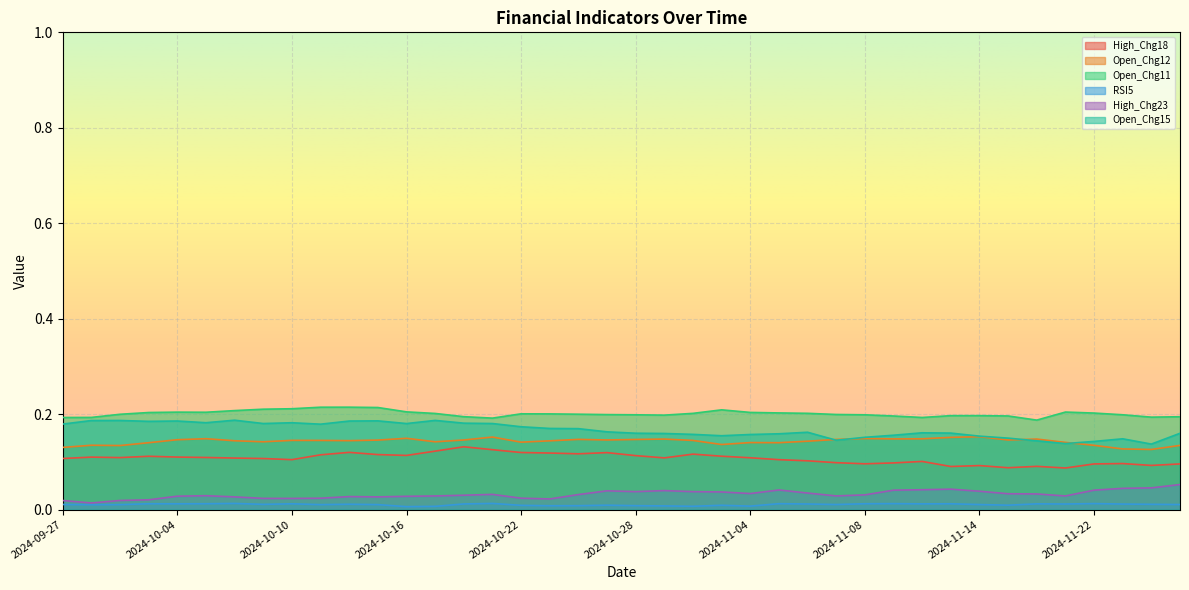

True or false: Open_Chg15 has more than 0 interior local peaks.

True